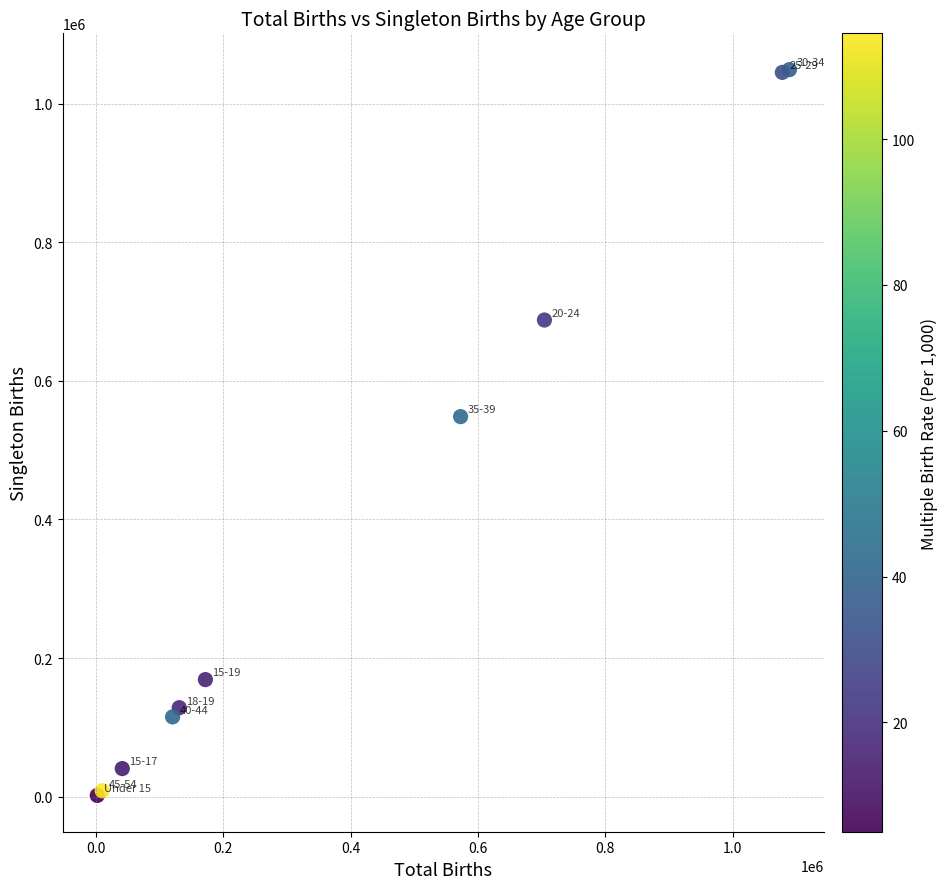

What Y value in the scatter plot is closest to 525327?

548270